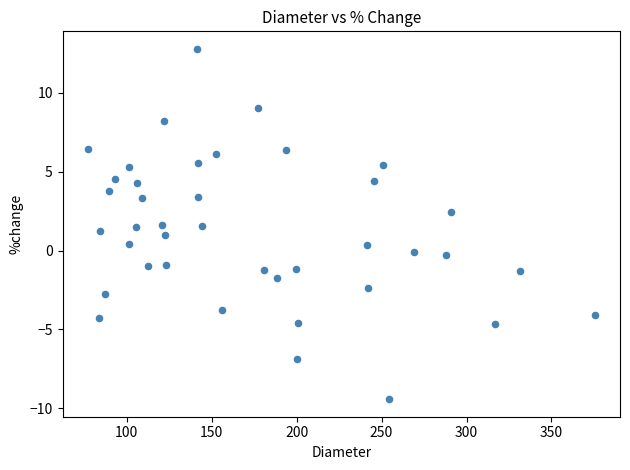

What is the range of Y values (max minus min)?

22.2